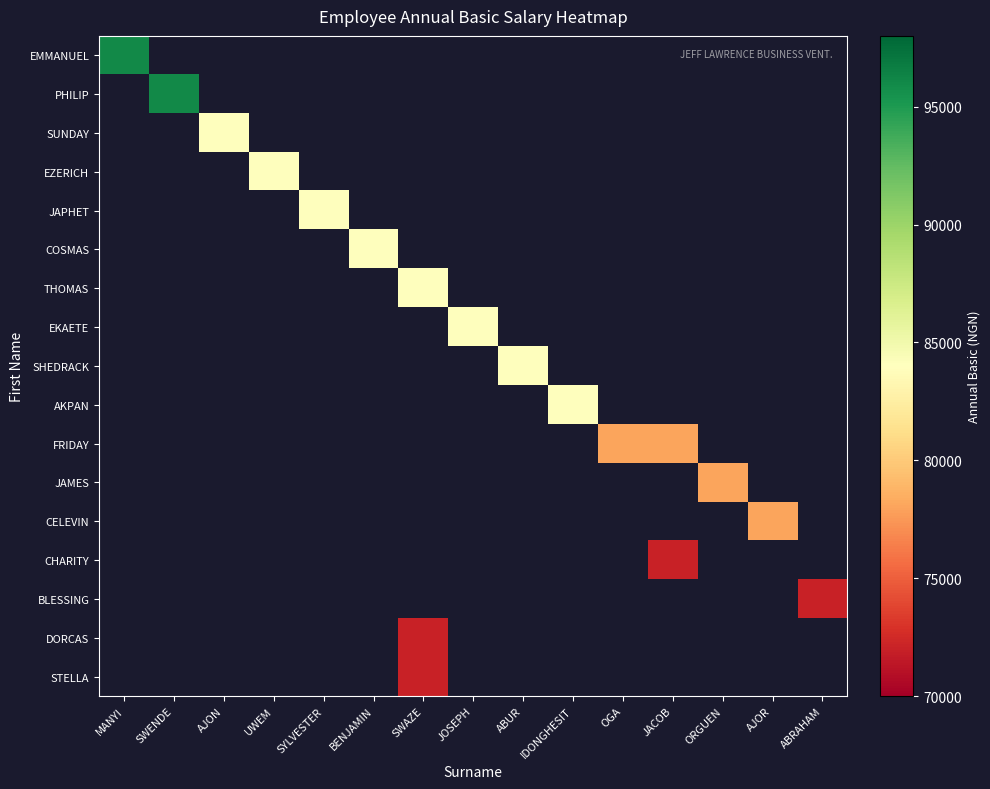

Which label corresponds to the largest value in the chart?

MANYI